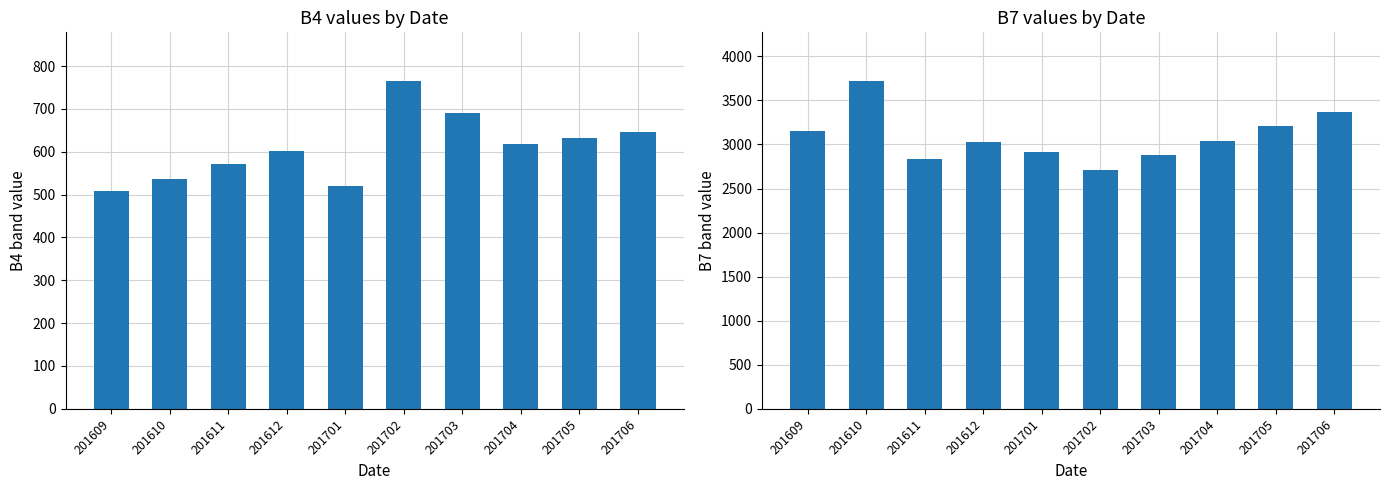

How many bars are there in each group?

2